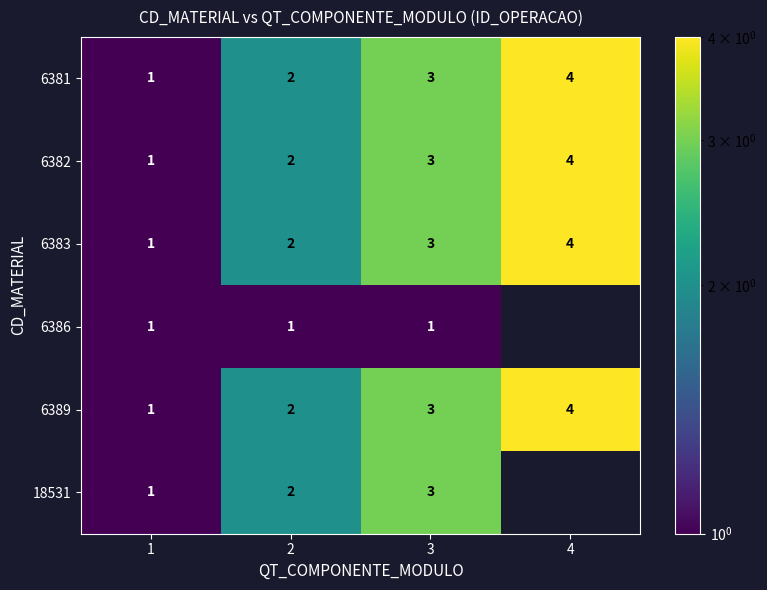

Is the value of 6389 at 1 greater than the value of 6383 at 4?

No